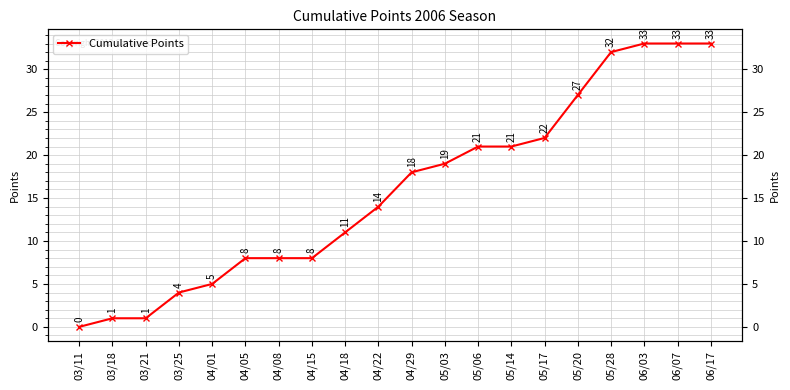

What is the sum of the values at 04/22 and 03/25?

18